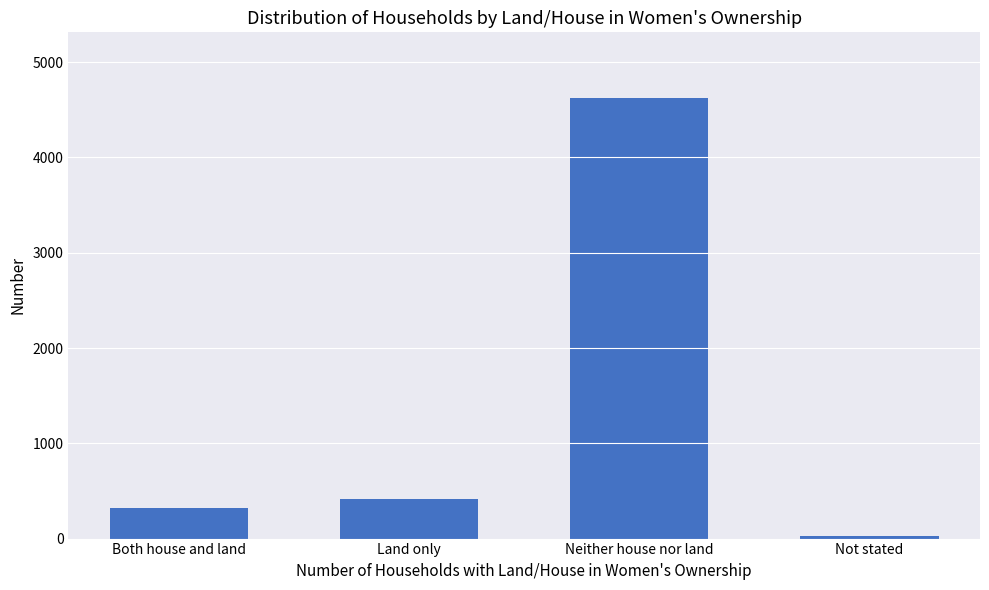

What is the sum of the values at Both house and land and Not stated?

345